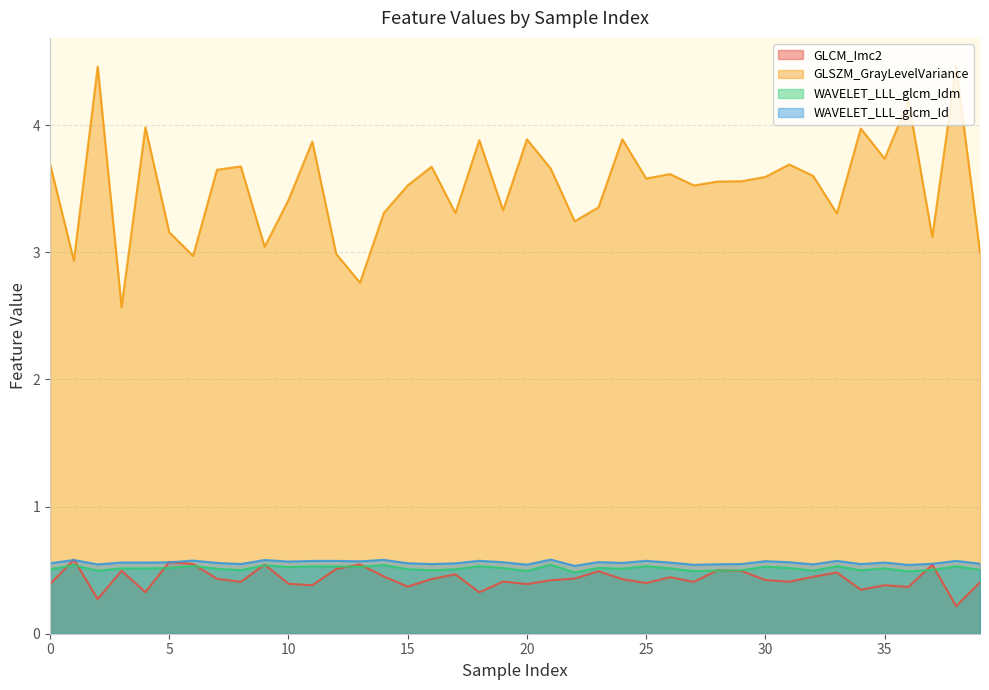

Which label corresponds to the smallest value in the chart?

38